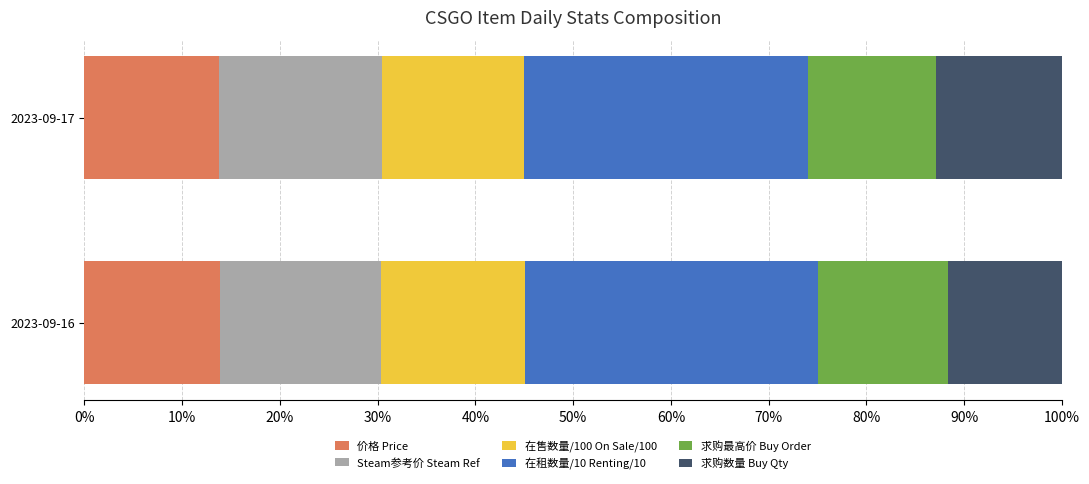

Is it true that 价格 Price equals 6.3 at 2023-09-16?

False